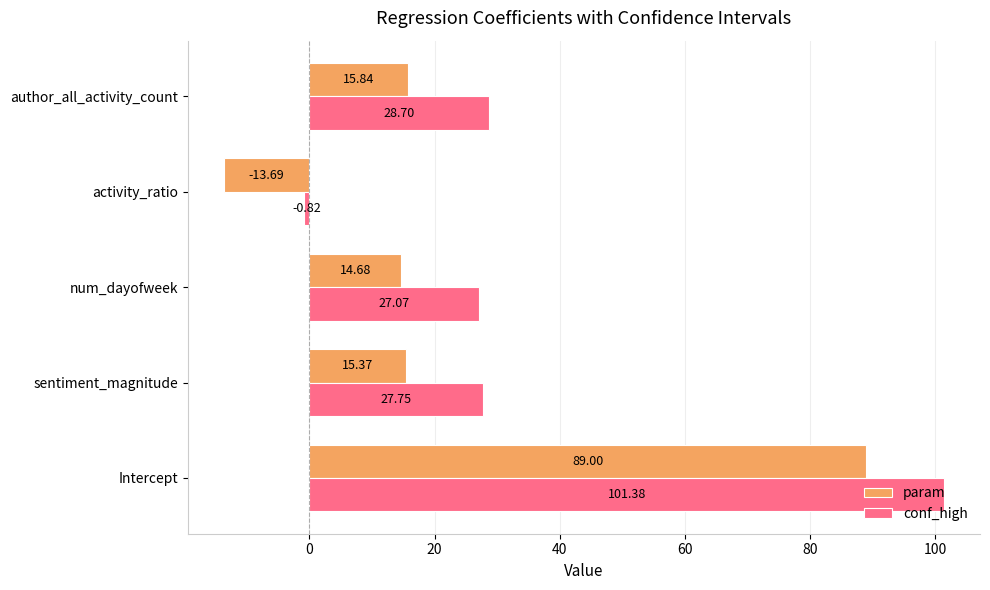

Rank the series by their average value, from highest to lowest.

conf_high, param